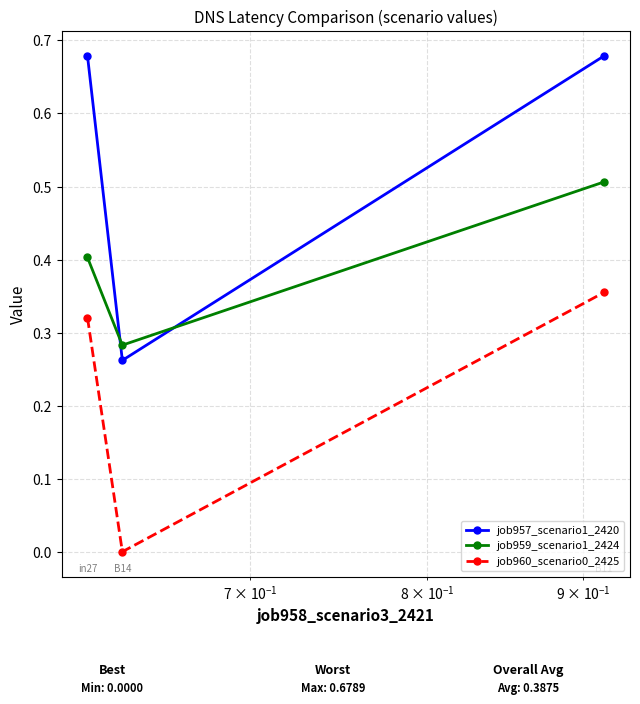

List the series in order of their overall mean, lowest first.

job960_scenario0_2425, job959_scenario1_2424, job957_scenario1_2420